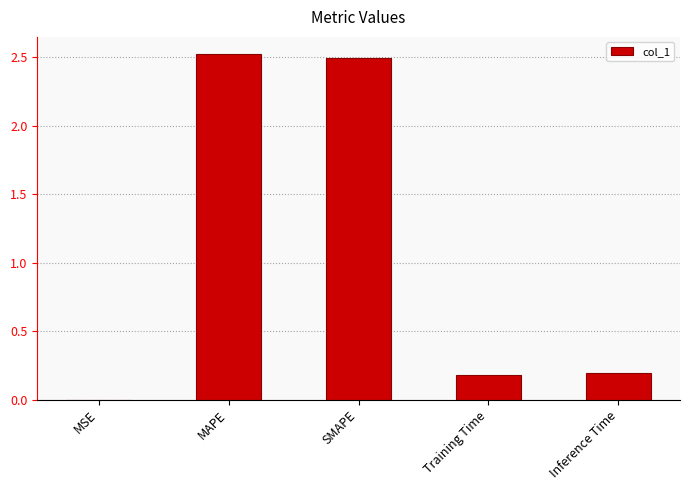

What is the sum of the values at Inference Time and MAPE?

2.7